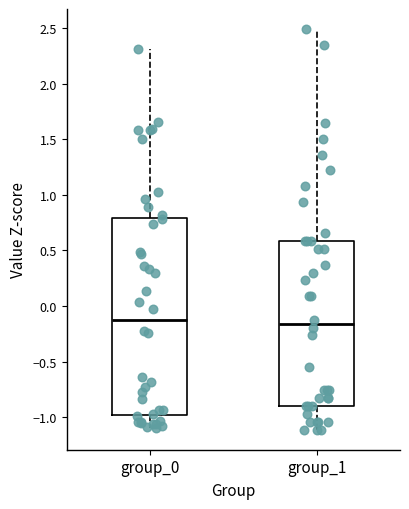

Reading left to right, transcribe this box plot: for each box, give where its median line is, the range the box spans, and where its two whiskers end, as read against the y-axis. The values are not printed on the chart, so give them approximately, as read against the axis.

group_0: median -0.10, box -1.00 to 0.80, whiskers -1.10 to 2.30
group_1: median -0.15, box -0.90 to 0.60, whiskers -1.10 to 2.50